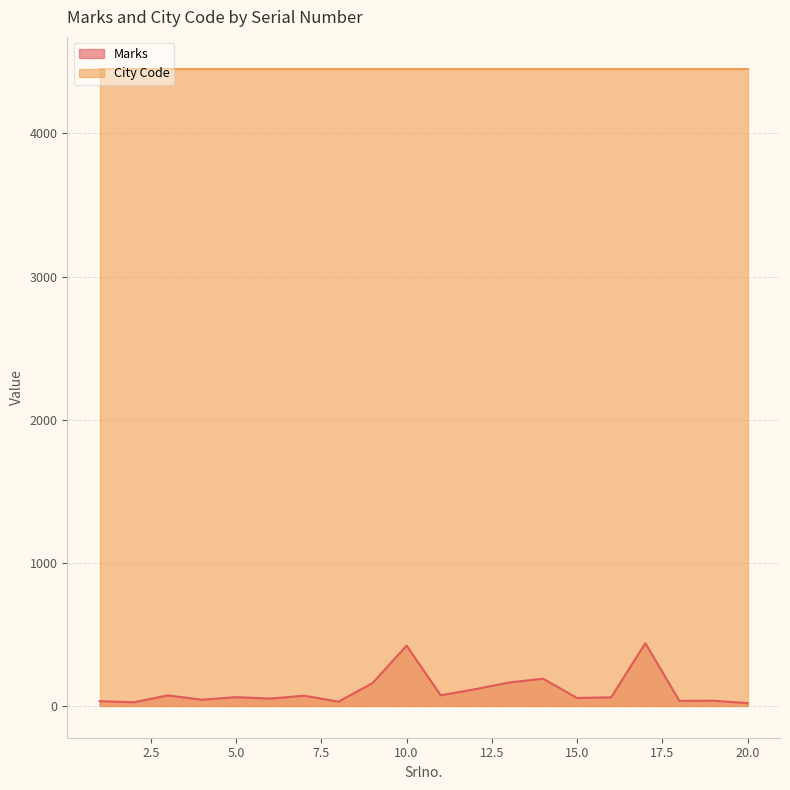

What is the value of the 18th point from the left?

35